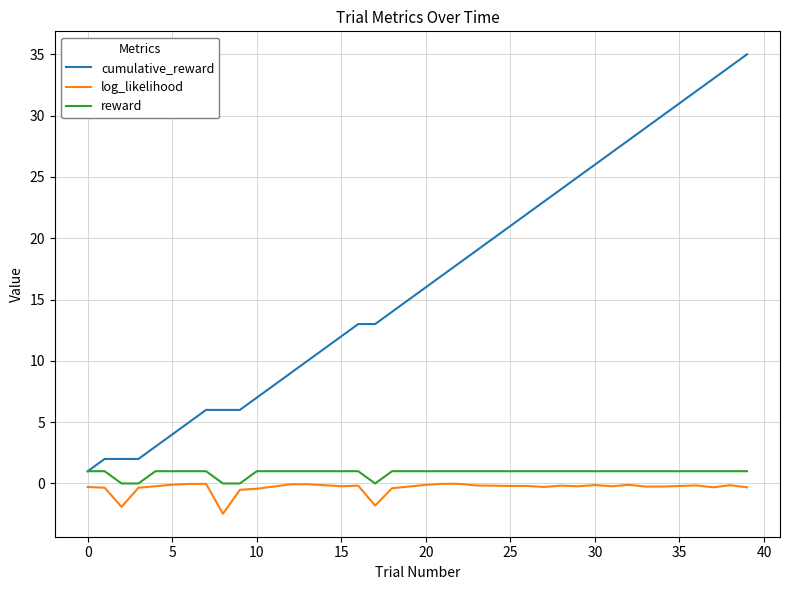

Rank the series by their maximum value, from highest to lowest.

cumulative_reward, reward, log_likelihood